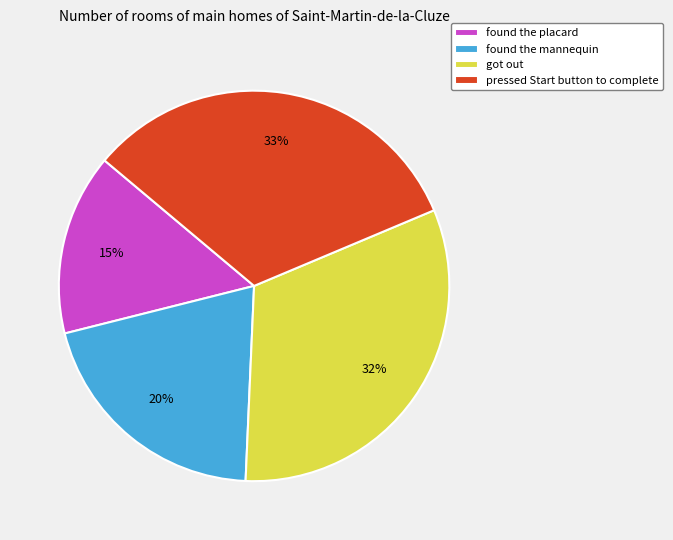

Is there a majority slice in this chart?

No